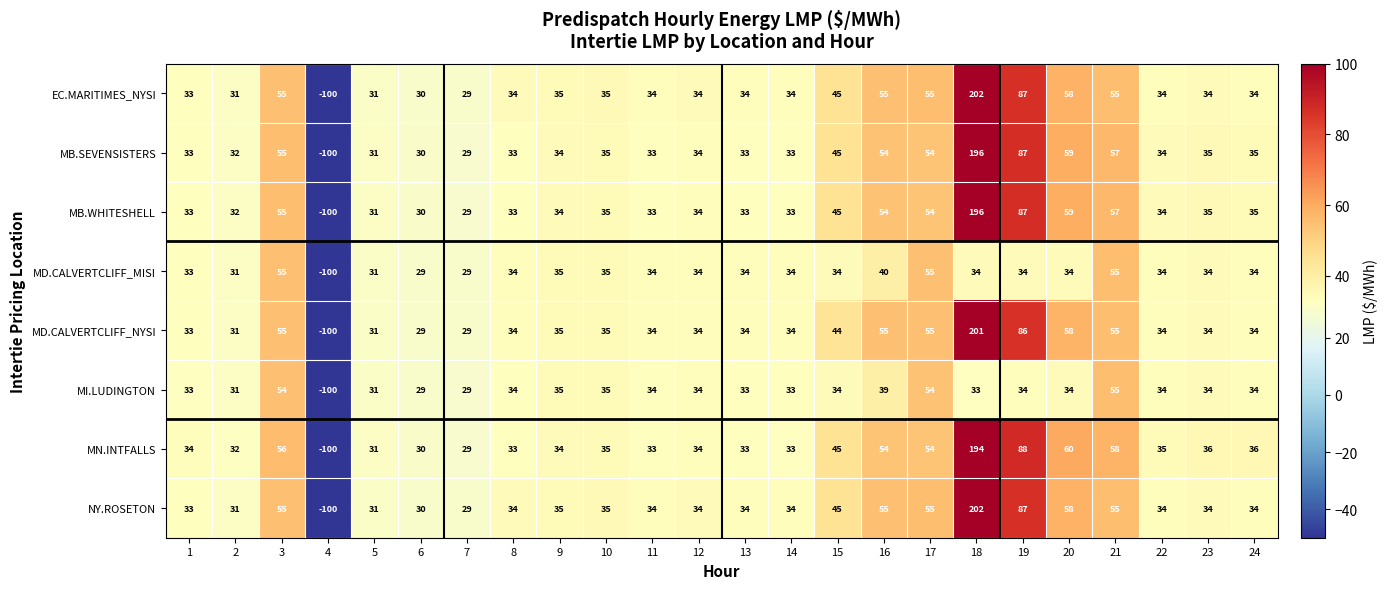

What is the difference between the highest and lowest values at 20?

26